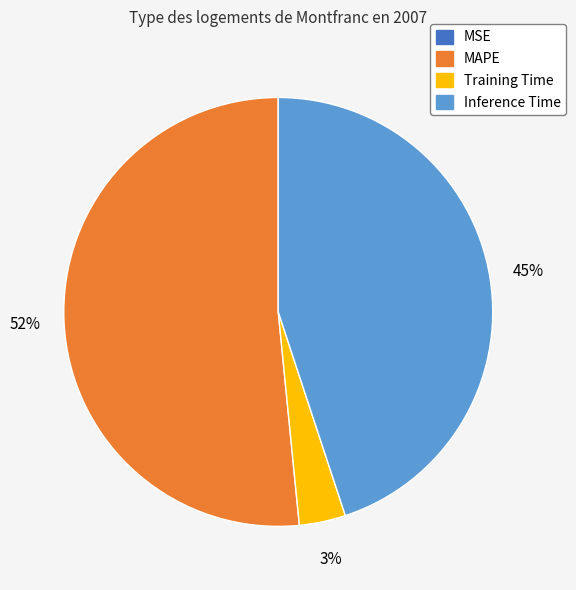

The Inference Time slice represents 51% of the pie. True or false?

False